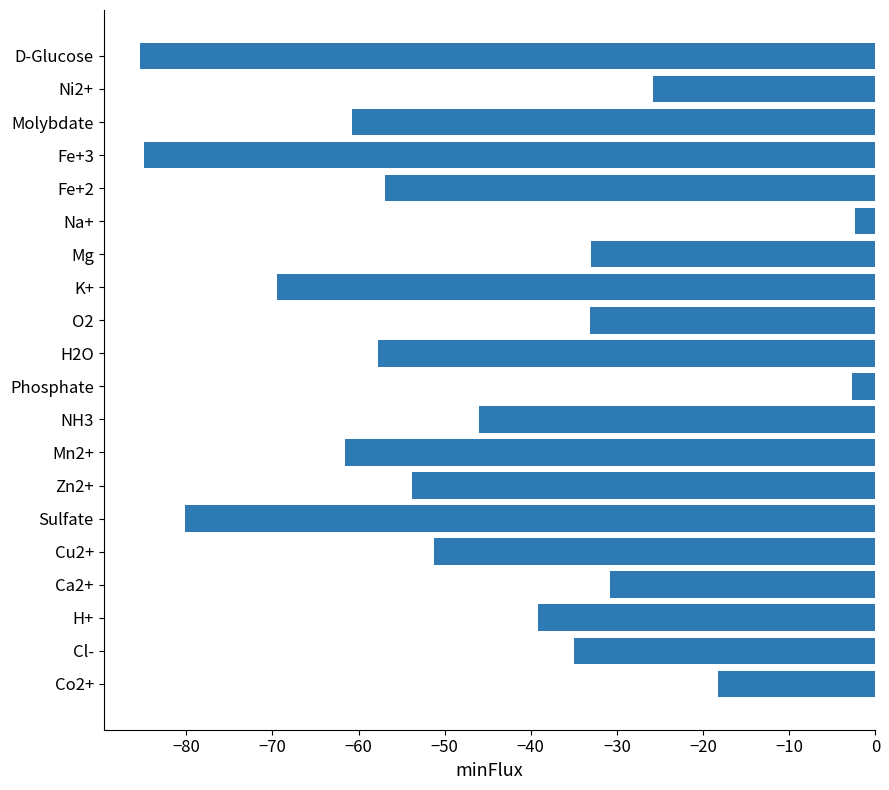

What is the minimum value shown in the chart?

-85.3